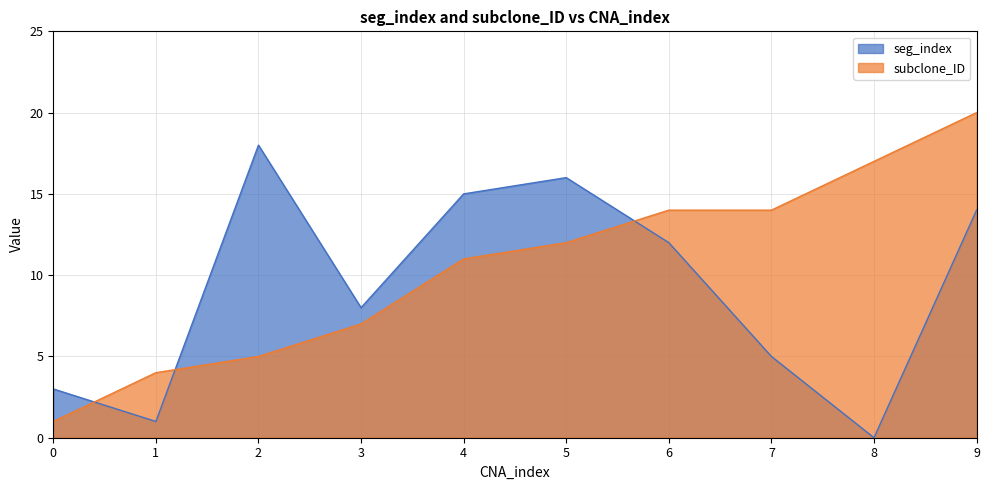

How many intersections are there between subclone_ID and seg_index?

3